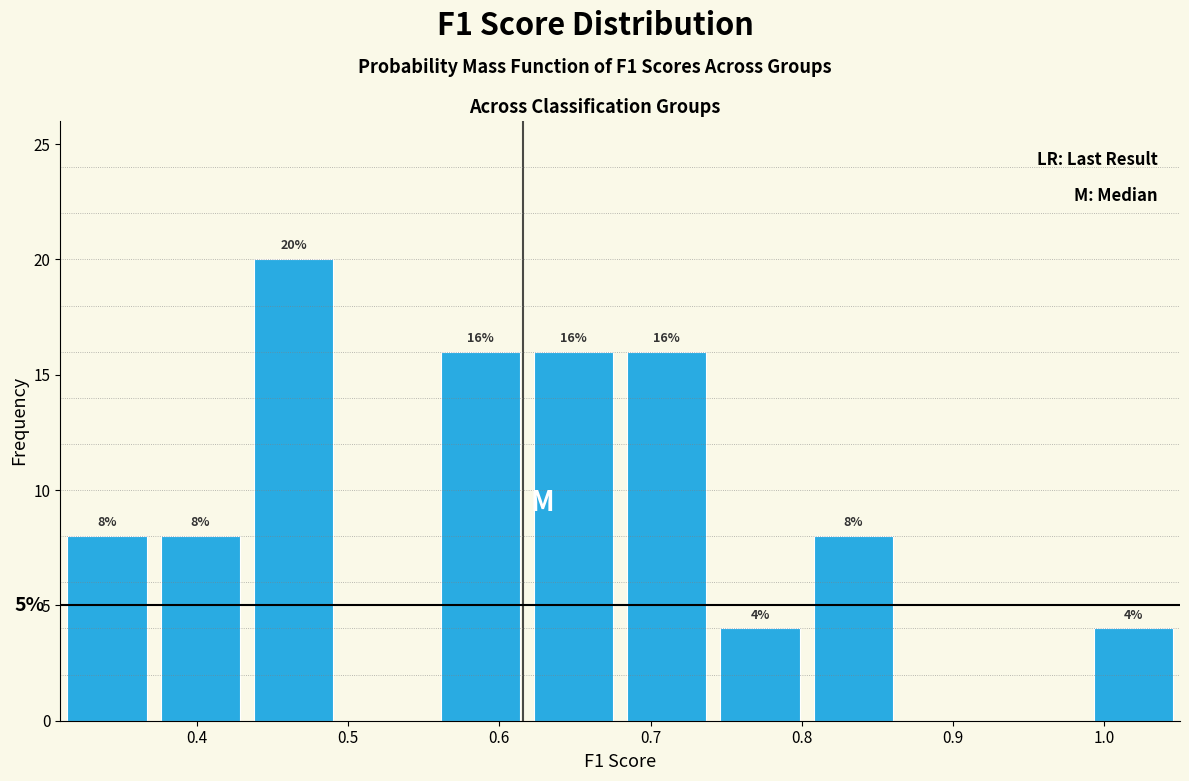

Which range on the x-axis has the tallest bar?

0.43 to 0.49